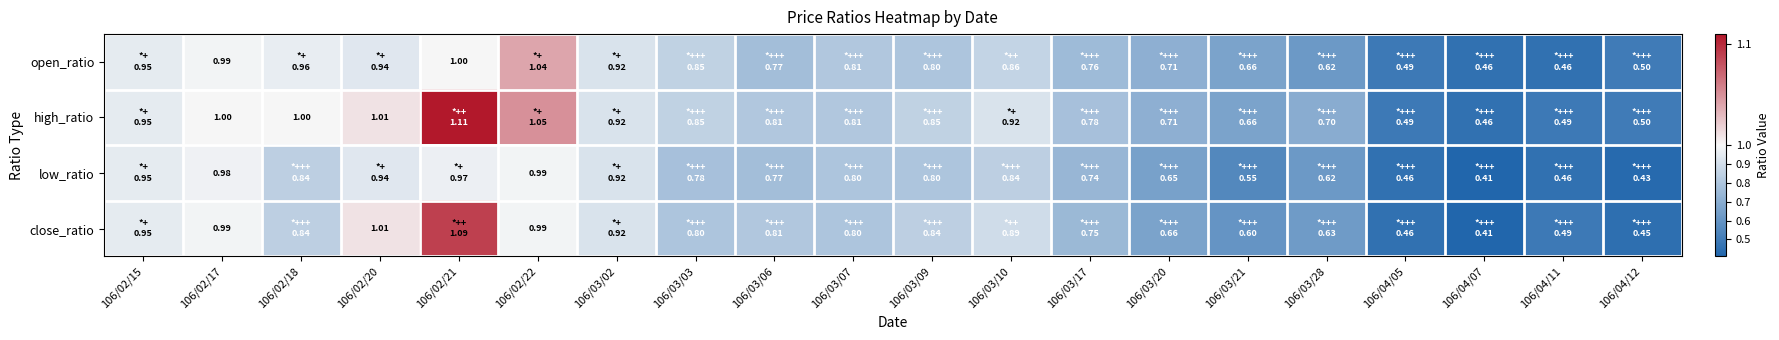

Where is close_ratio nearest to the value 0?

106/04/07